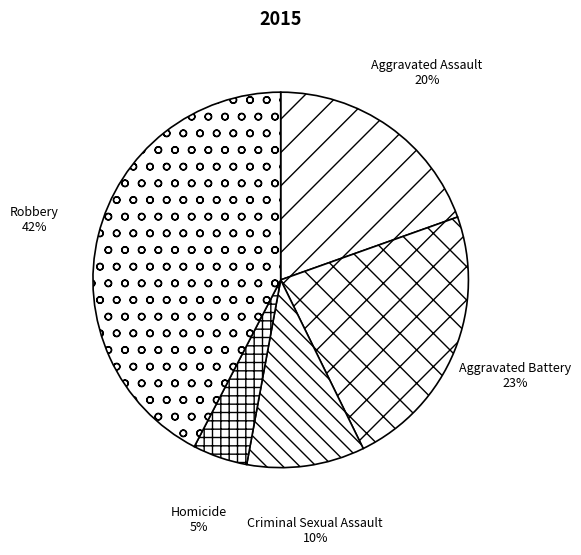

True or false: Aggravated Battery accounts for 31% of the total.

False